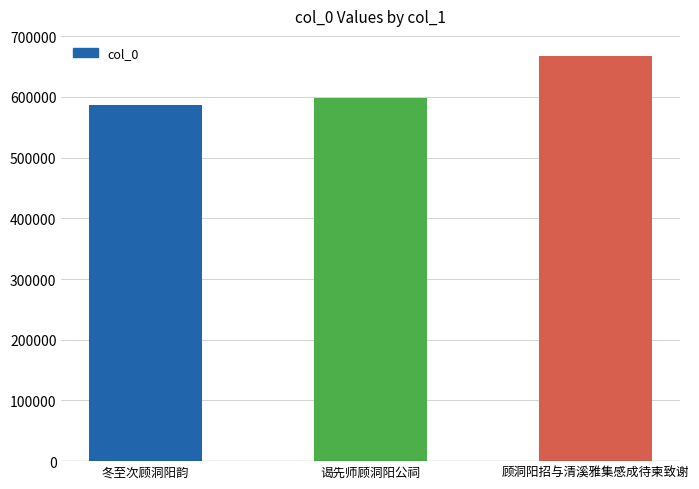

Count the values in the range 586908 to 667116.

3